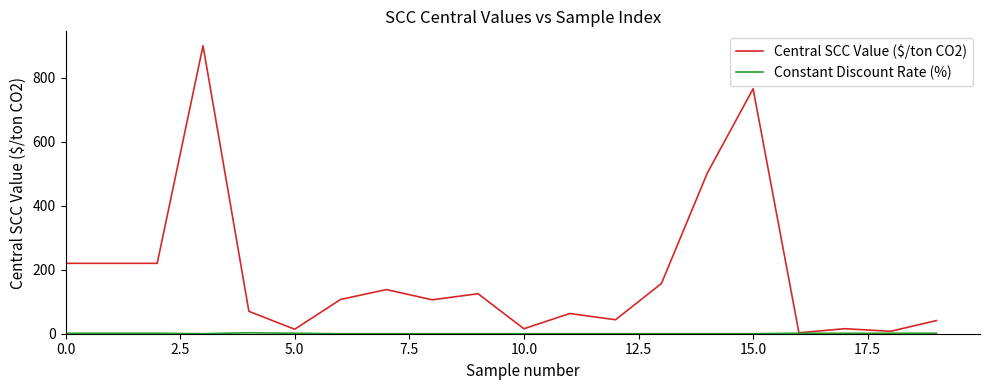

Which series has the largest range (max minus min)?

Central SCC Value ($/ton CO2)